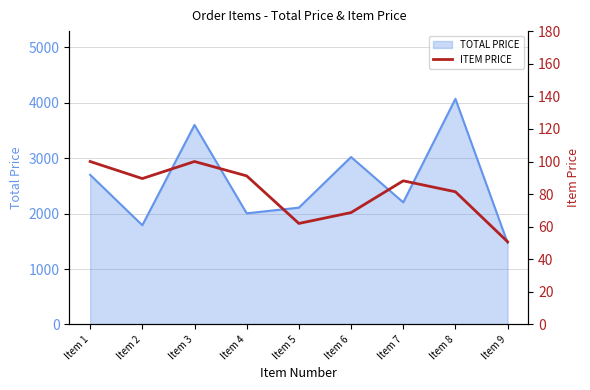

What is the value of the 3rd point from the left?

100.0